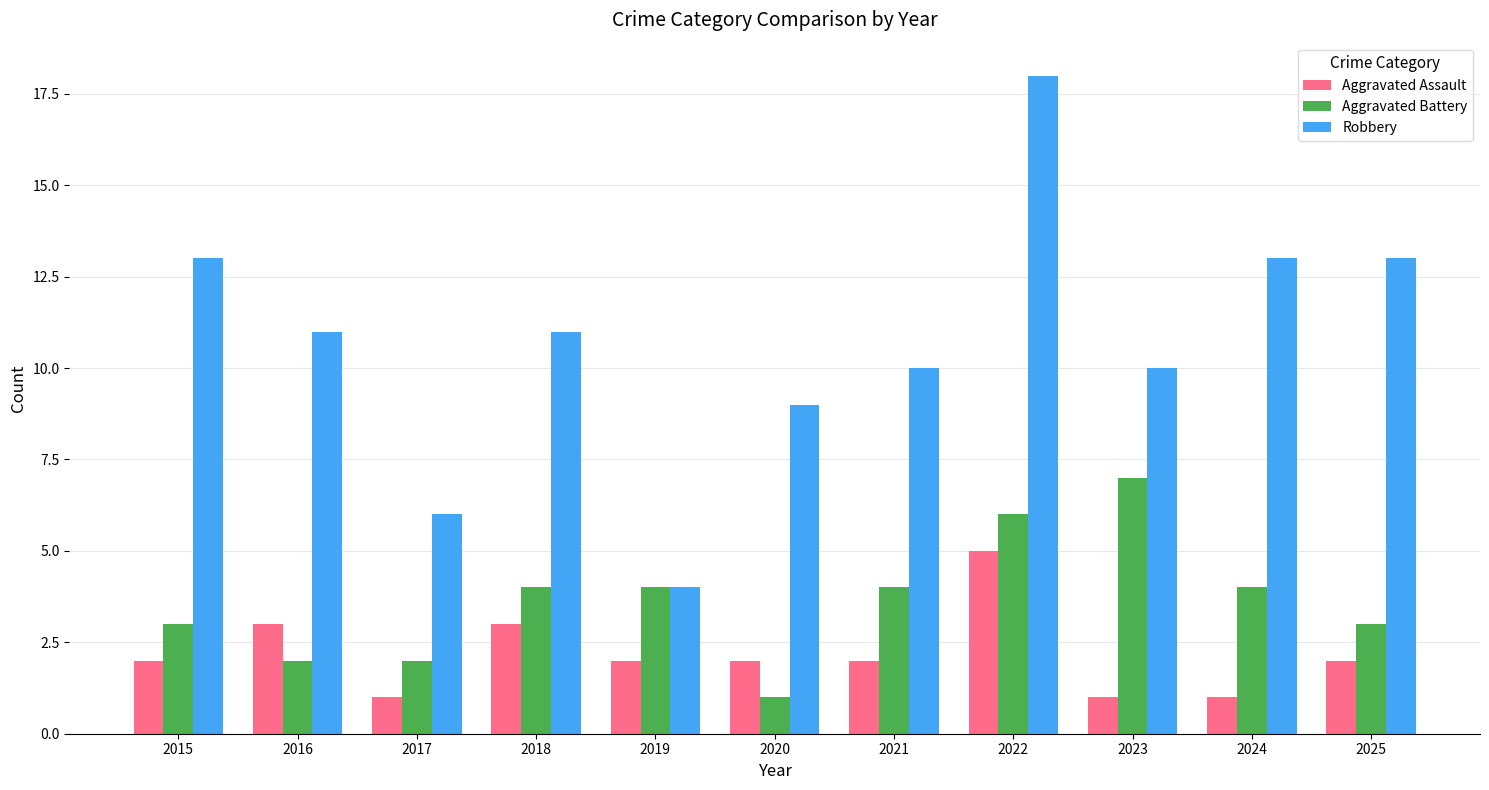

Is the value of Aggravated Battery at 2025 greater than the value of Robbery at 2015?

No